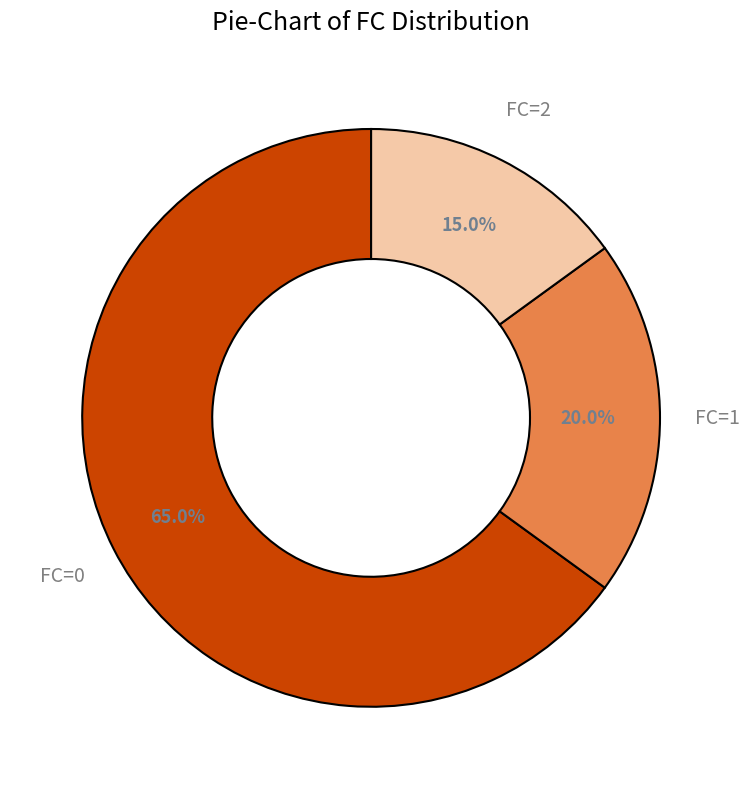

To the nearest percent, what is the difference between the FC=1 and FC=0 slice percentages?

45%